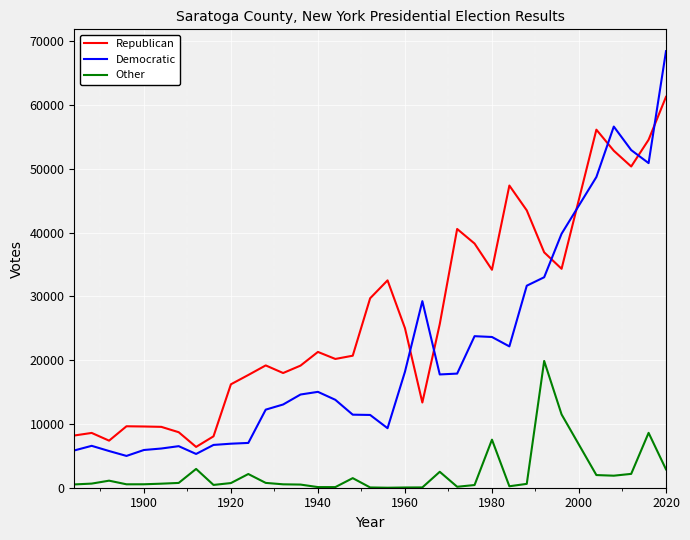

True or false: Other and Republican cross at least once.

False